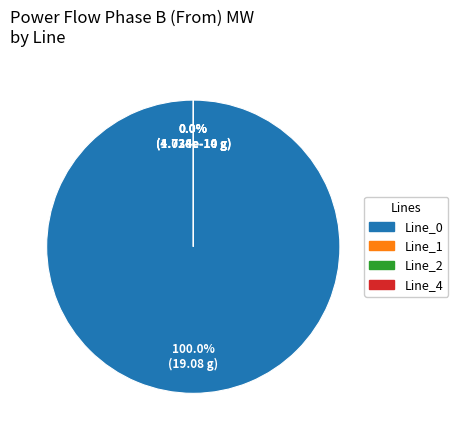

To the nearest percent, what portion does Line_0 represent?

100%